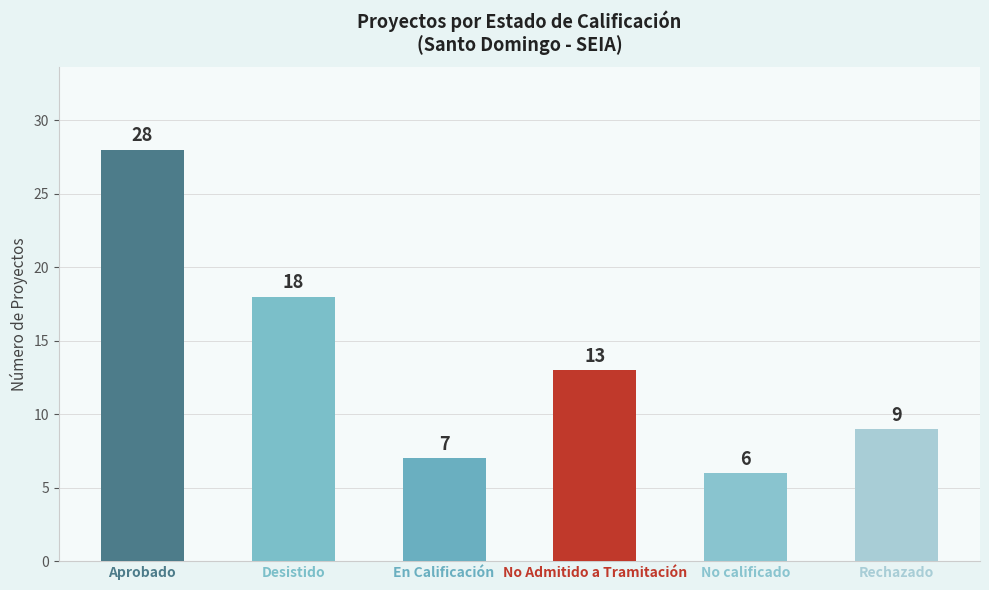

How many series are shown in this chart?

1